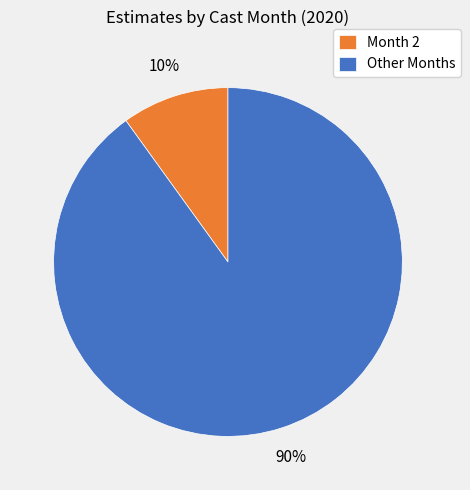

Approximately how many times larger is the value at Other Months compared to Month 2?

9.0